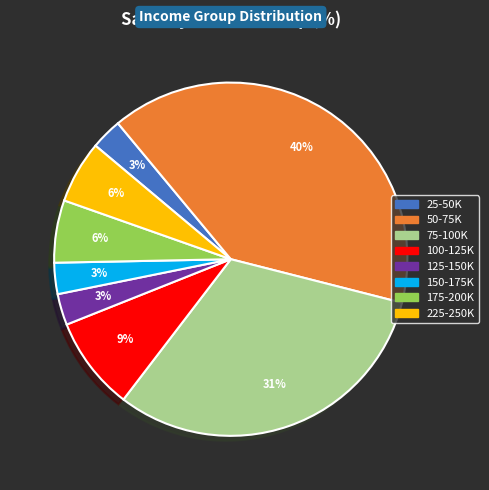

Do 175-200K and 25-50K together represent more than half of the pie?

No